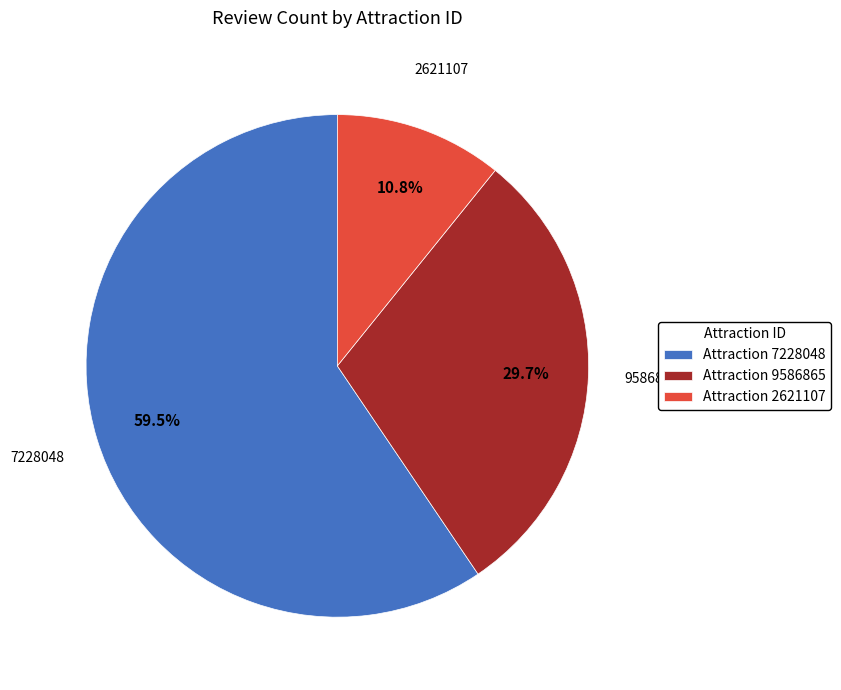

Between Attraction 9586865 and Attraction 2621107, which is larger?

Attraction 9586865